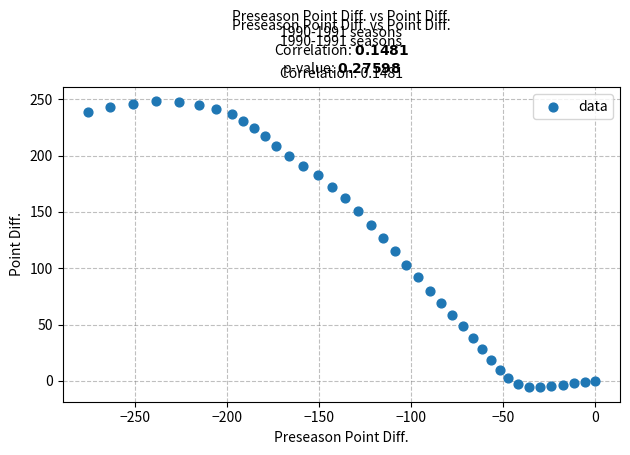

What is the range of X values (max minus min)?

275.5